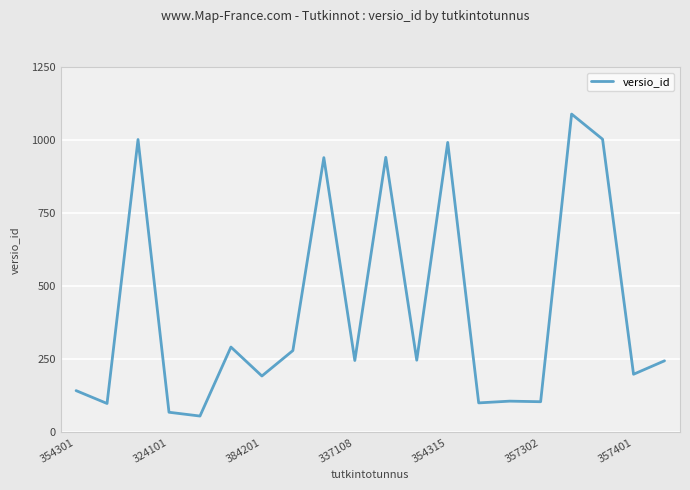

What is the maximum value shown in the chart?

1089